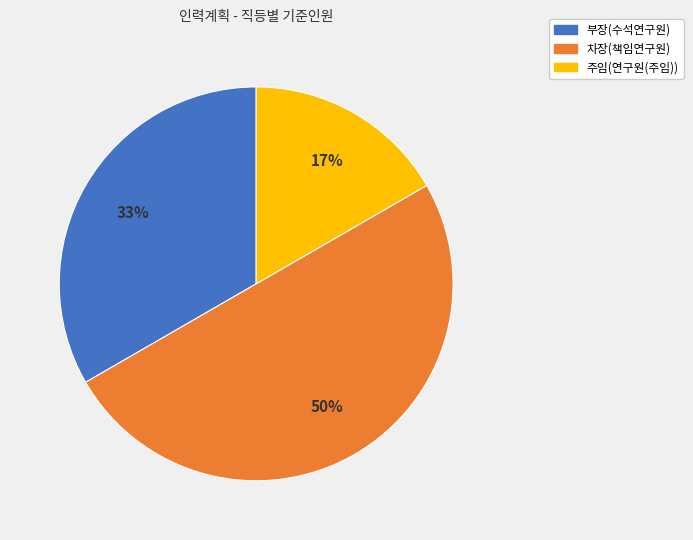

Count the number of slices in the pie.

3